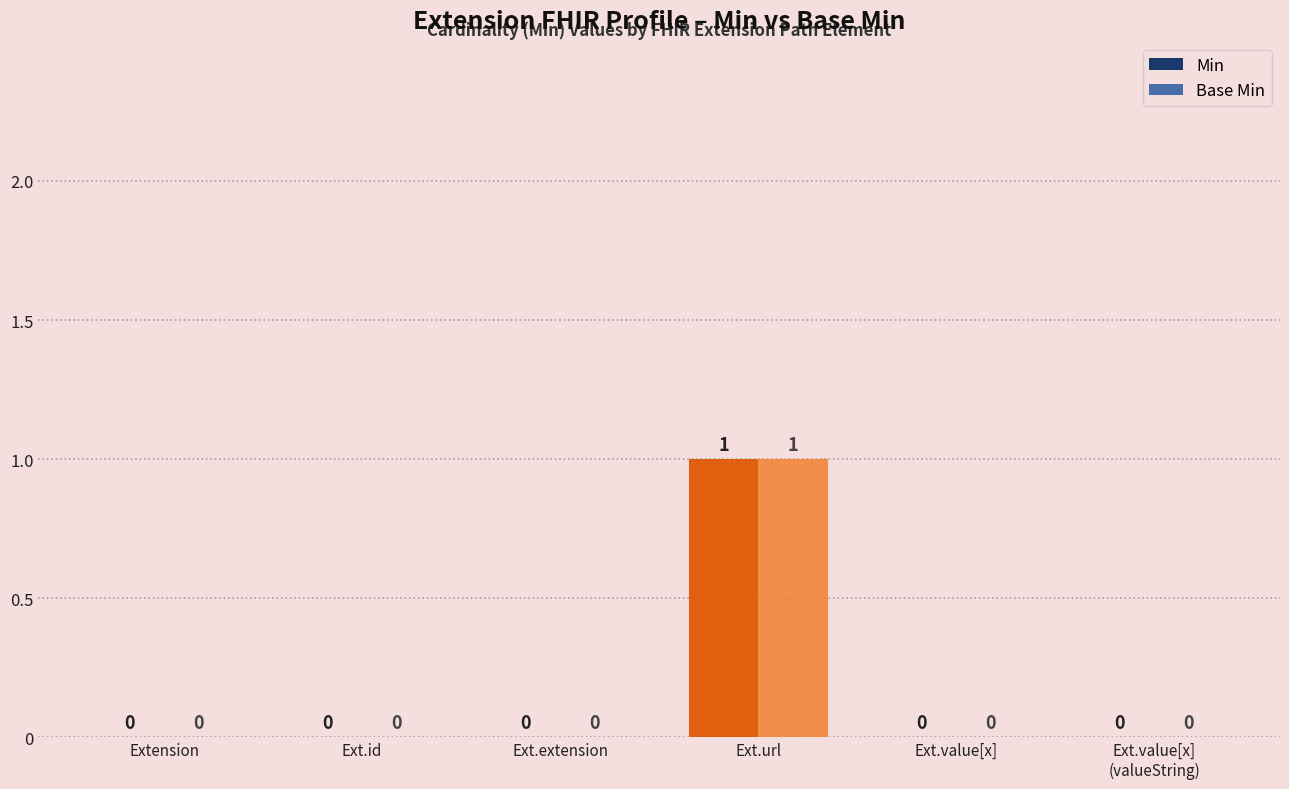

Are the bars grouped side by side (vs. stacked)?

Yes